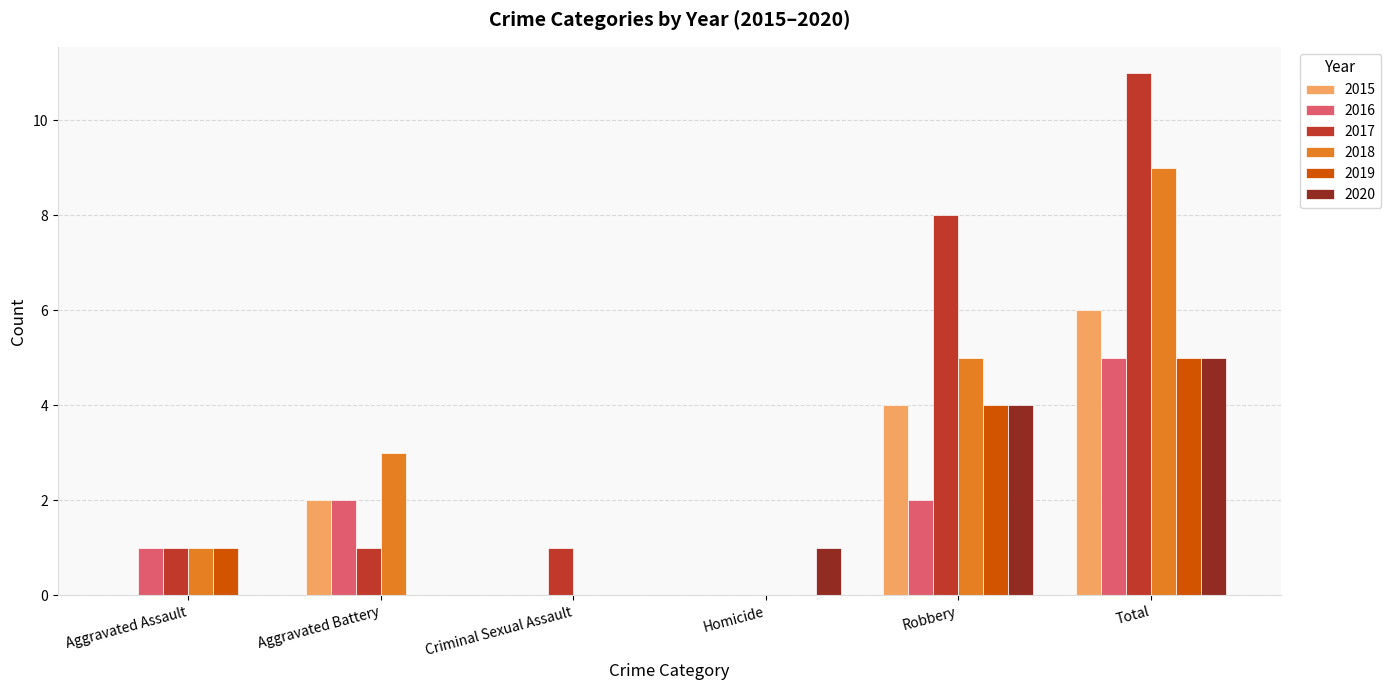

What is the sum of all 2017 values?

22